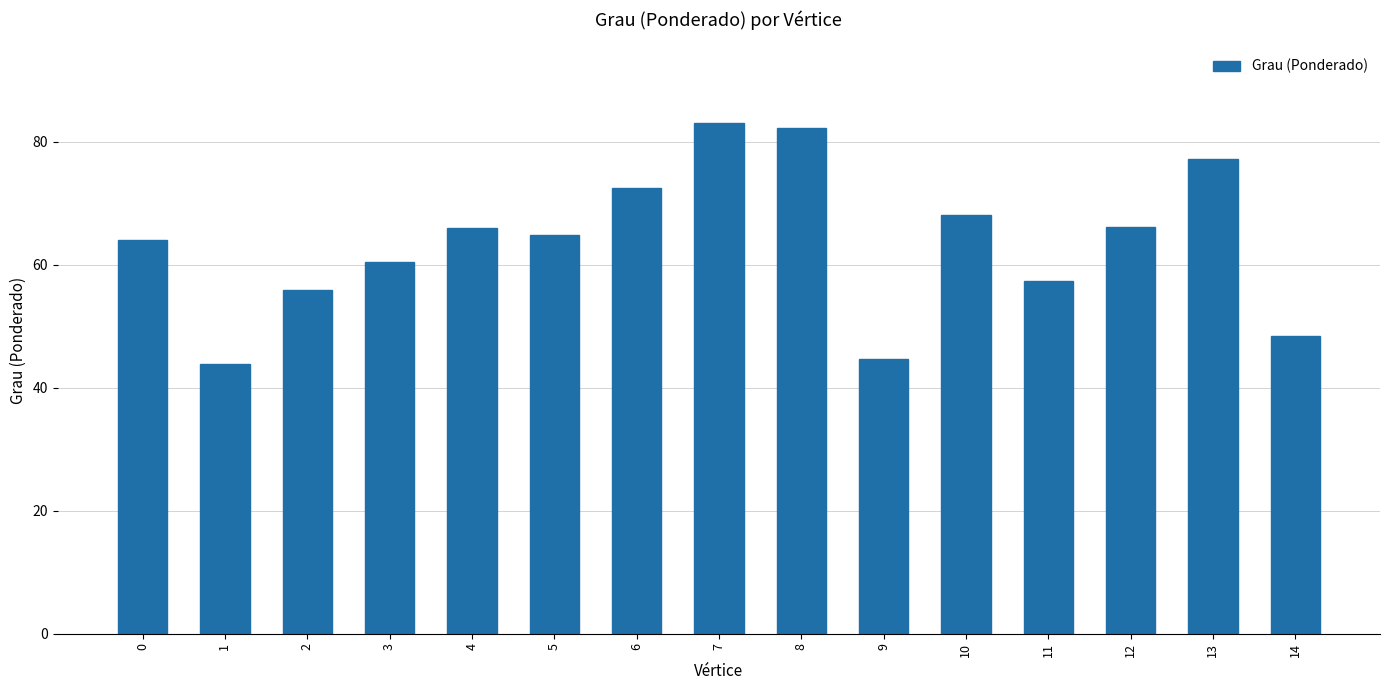

Between 0 and 6, which is larger?

6